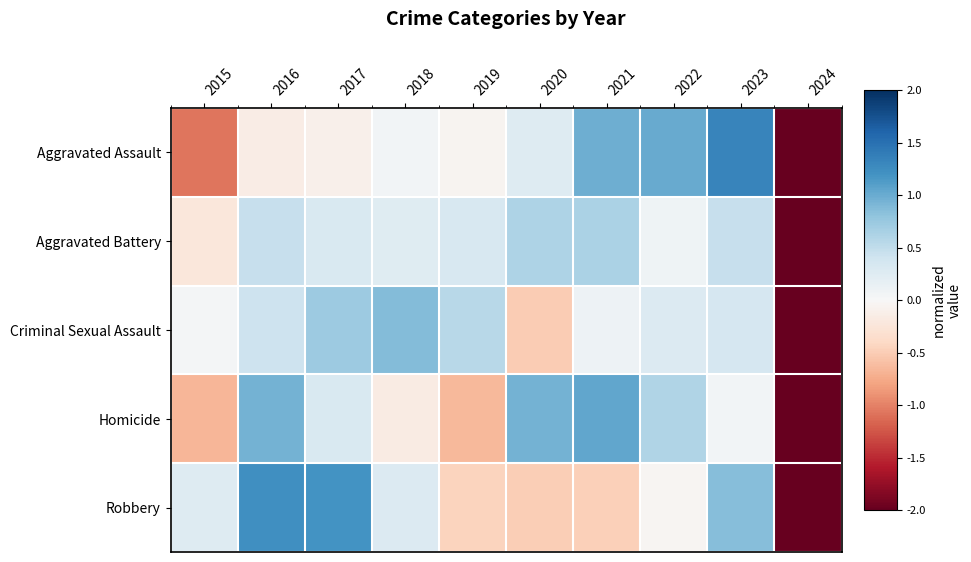

At which category is the sum across all series the highest?

2023